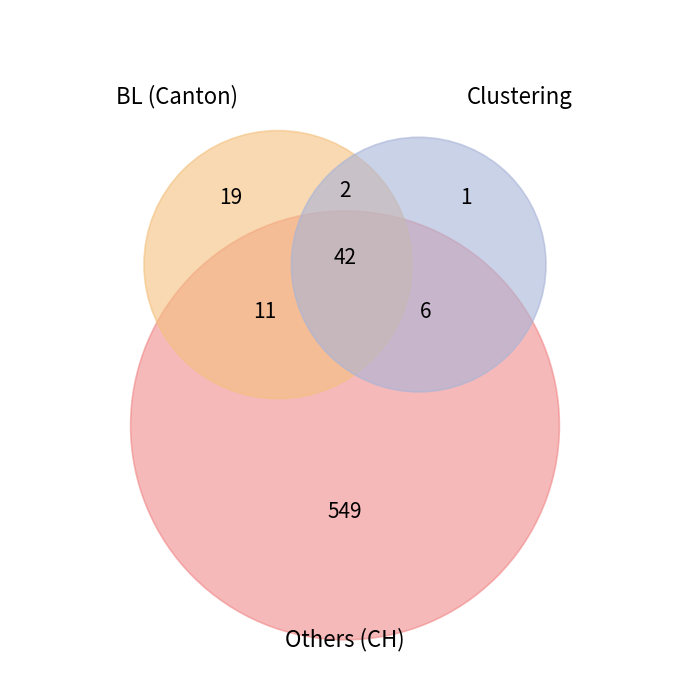

Which series has the widest spread of values?

CH